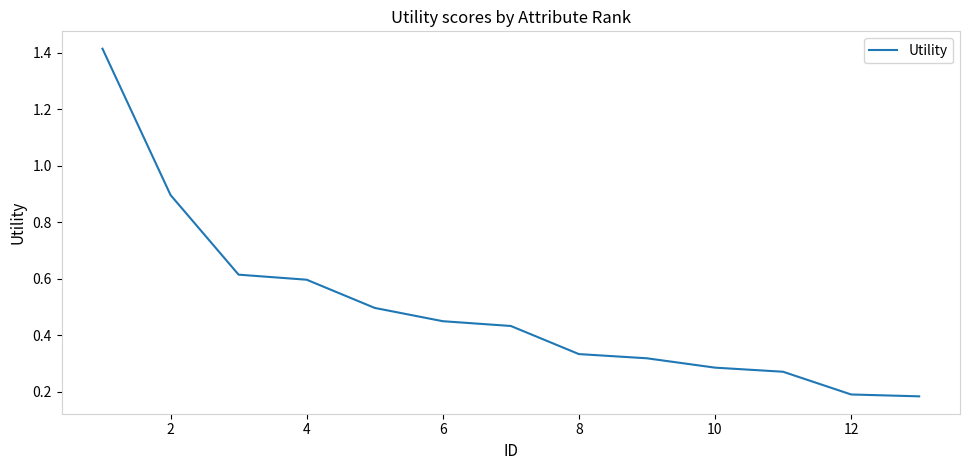

What is the difference between the second highest and second lowest values?

0.7